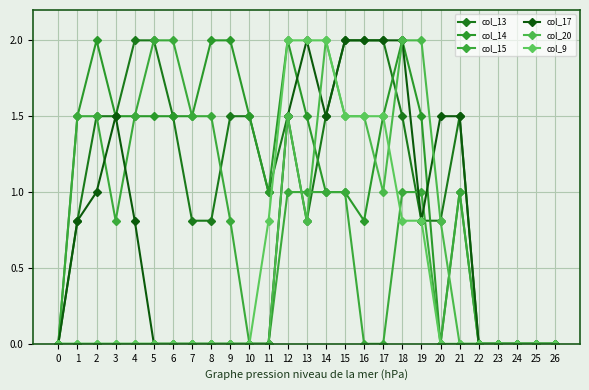

At which label does col_20 reach its peak?

14